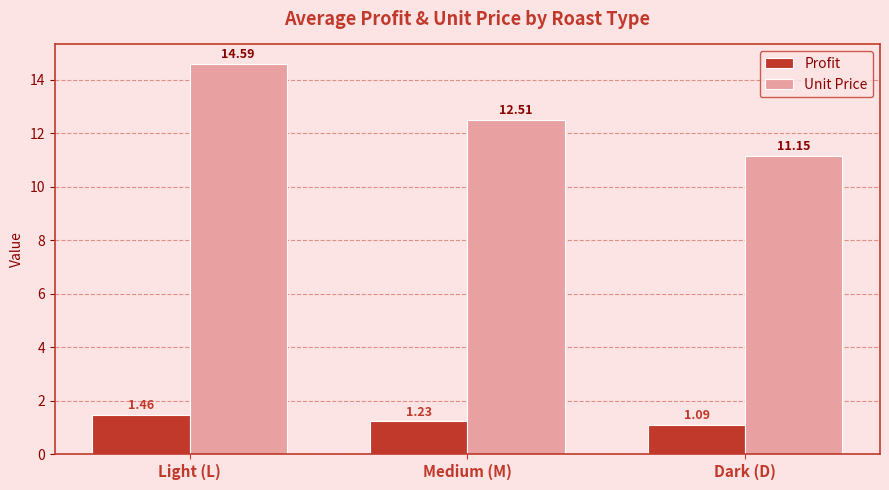

What is the maximum value for Unit Price?

14.6